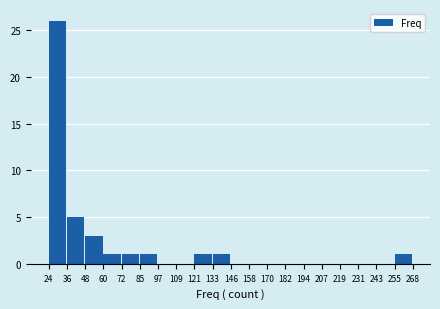

Reading left to right, transcribe this chart: for each bar, give the range it covers on the x-axis and its height. The values are not printed on the chart, so give them approximately, as read against the axis.

24 to 36: 26
36 to 48: 5
48 to 60: 3
60 to 72: 1
72 to 85: 1
85 to 97: 1
97 to 109: 0
109 to 121: 0
121 to 133: 1
133 to 146: 1
146 to 158: 0
158 to 170: 0
170 to 182: 0
182 to 194: 0
194 to 207: 0
207 to 219: 0
219 to 231: 0
231 to 243: 0
243 to 255: 0
255 to 268: 1